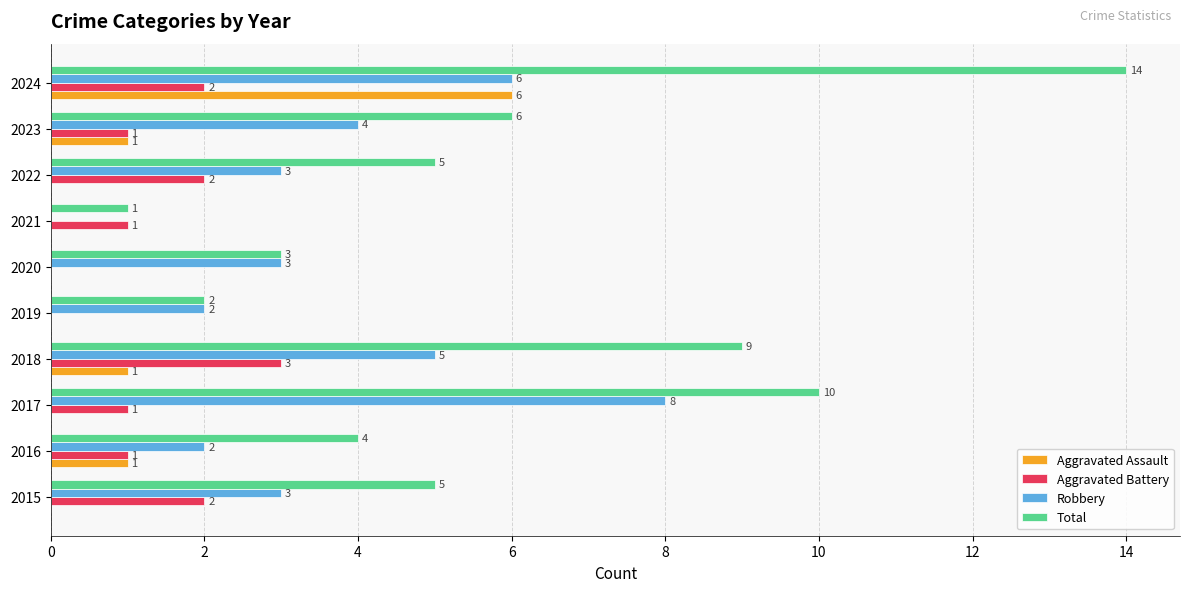

What is the sum of all Aggravated Assault values?

9